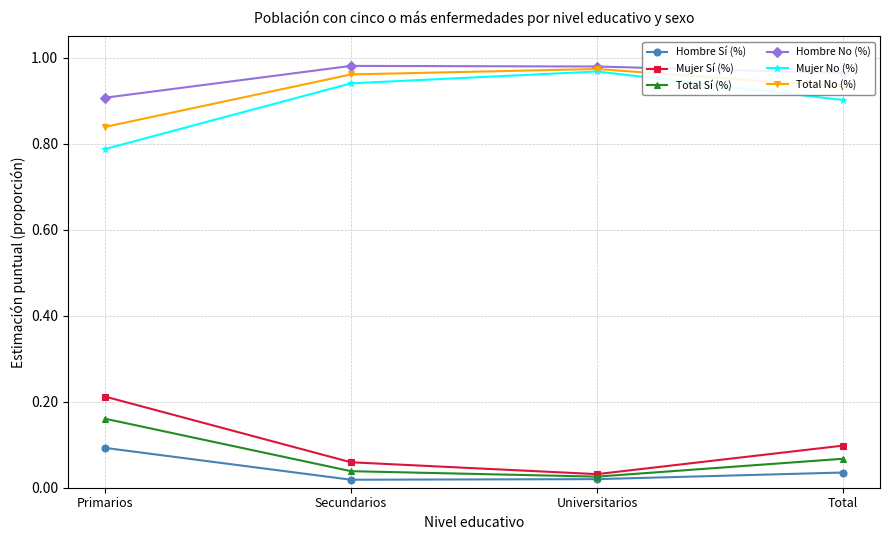

At Primarios, list the series in order from smallest to largest.

Hombre Sí (%), Total Sí (%), Mujer Sí (%), Mujer No (%), Total No (%), Hombre No (%)